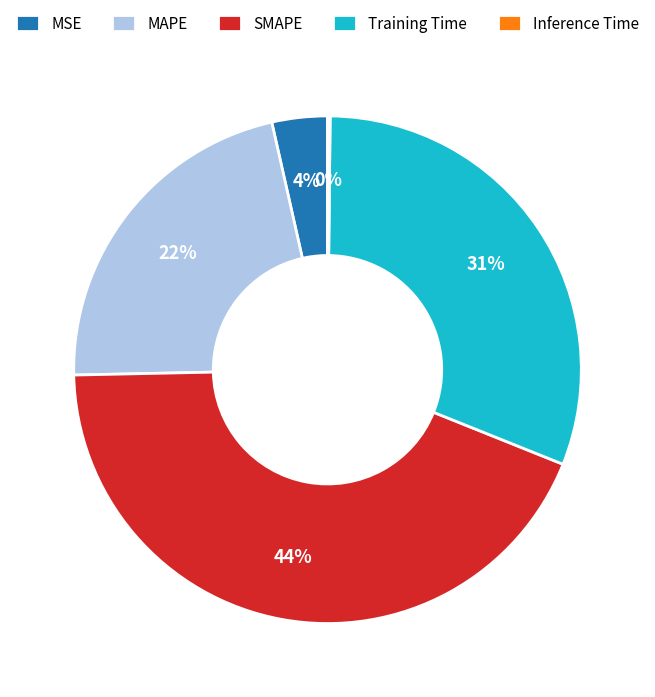

To the nearest percent, what percentage of the pie is MAPE?

22%